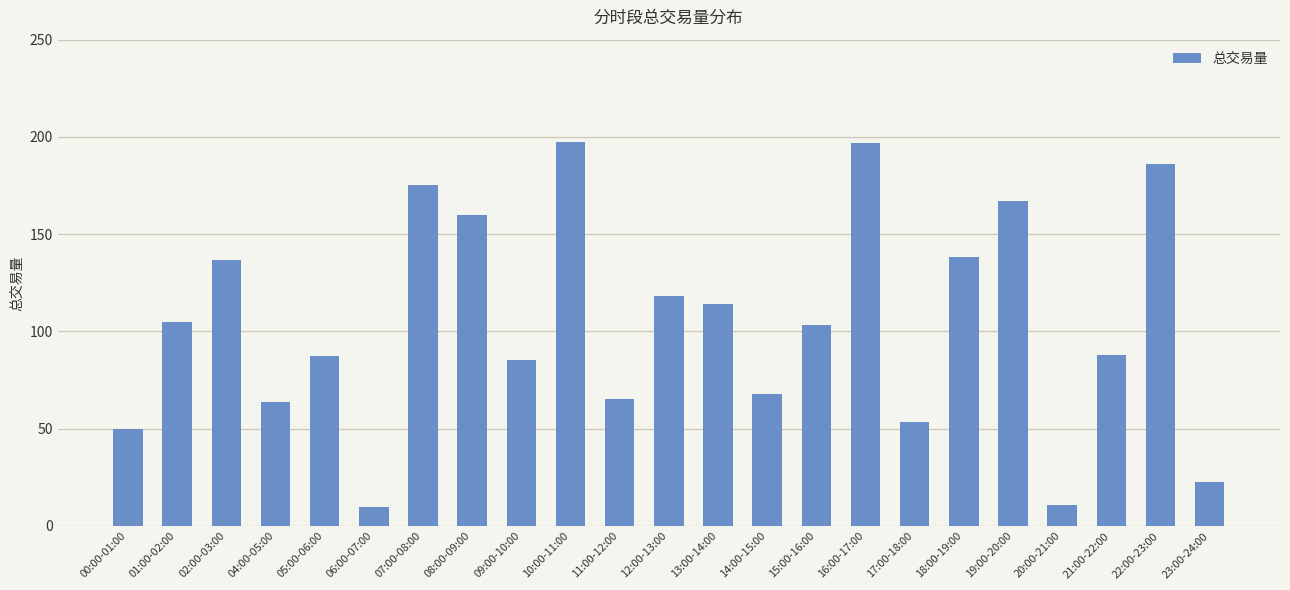

Approximately how many times larger is the value at 21:00-22:00 compared to 06:00-07:00?

9.2